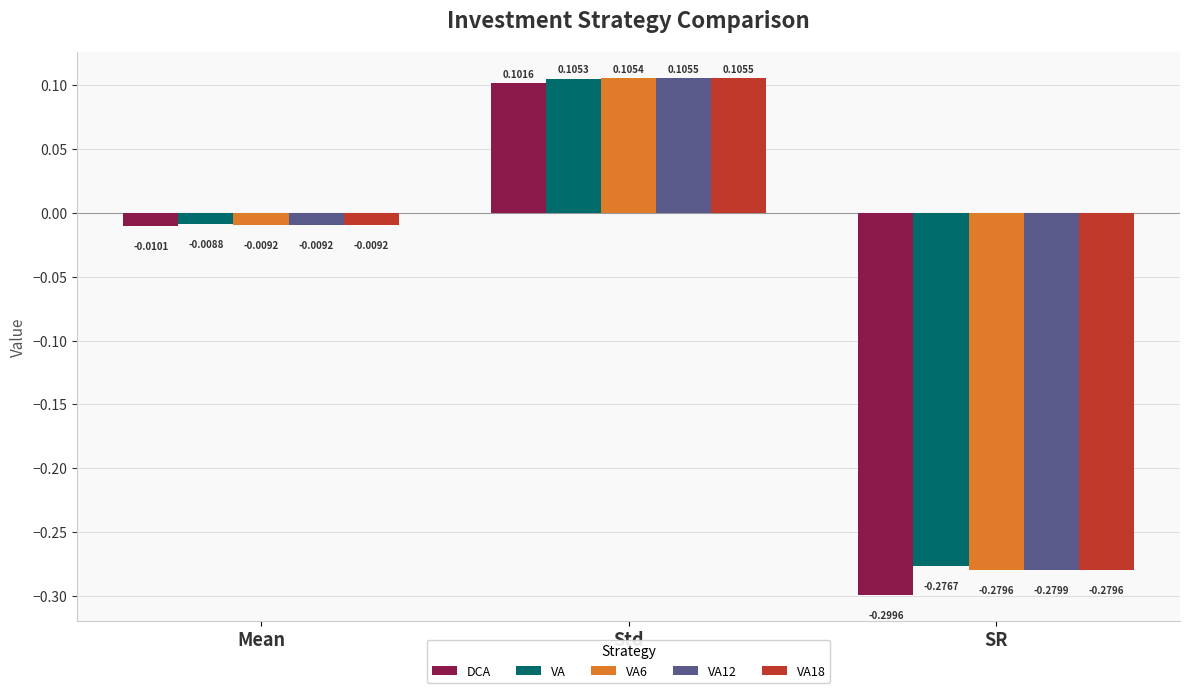

What is the difference between the VA18 values at SR and Std?

0.4